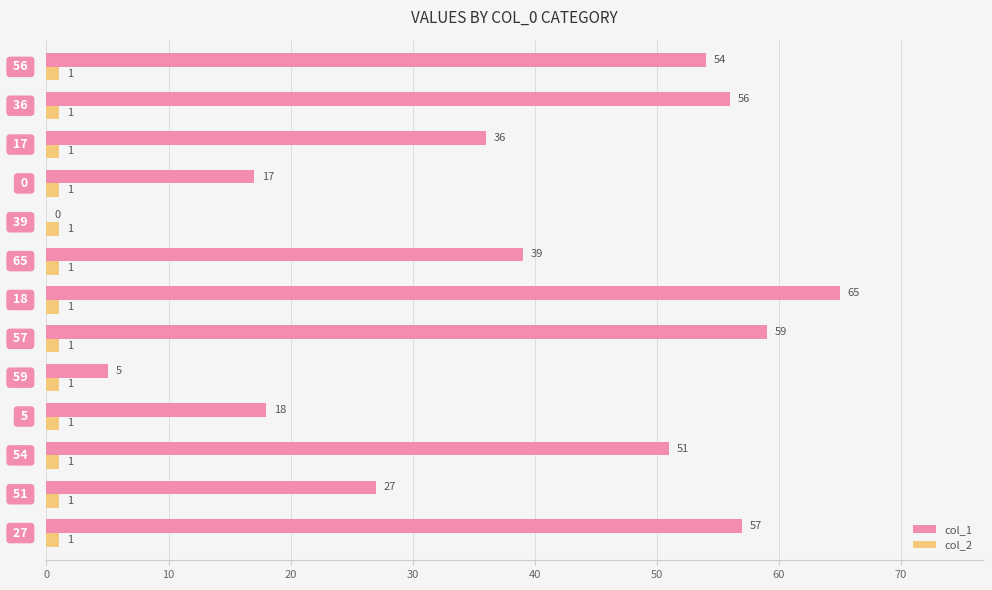

What is the sum of all col_1 values?

484